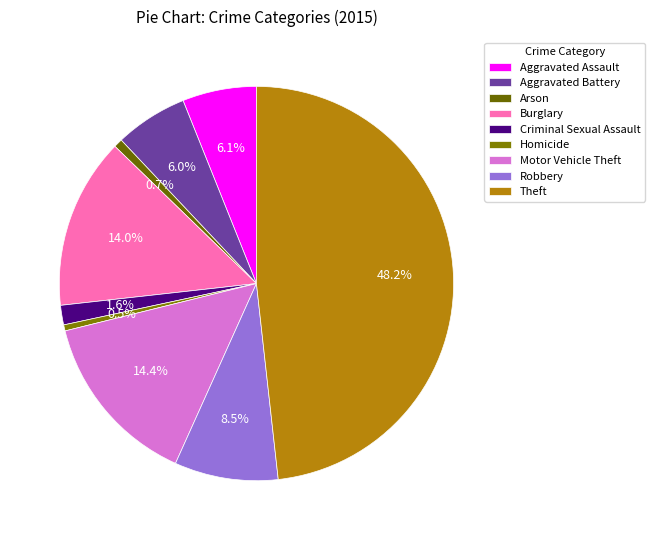

Which slice is the smallest?

Homicide